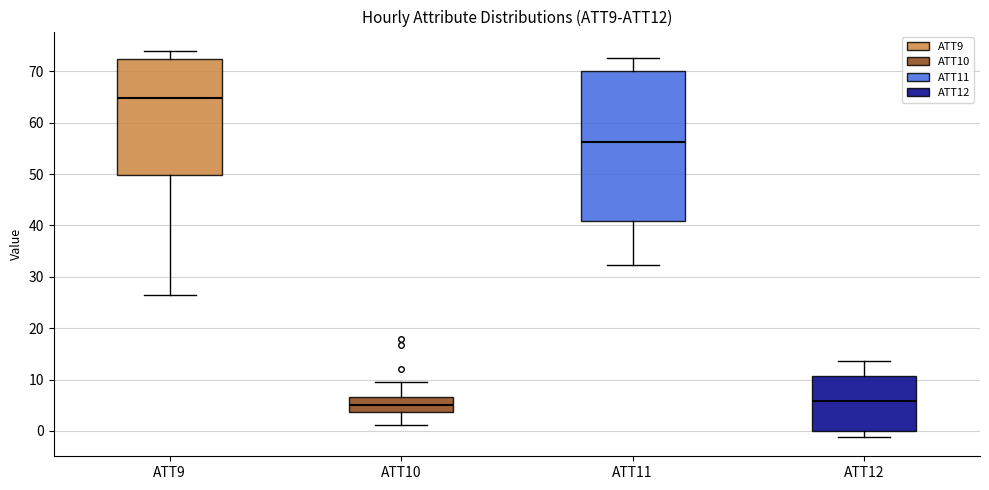

Reading left to right, read every box against the y-axis: the position of its median line, the range the box covers, and the ends of its whiskers. The values are not printed on the chart, so give them approximately, as read against the axis.

ATT9: median 65, box 50 to 72, whiskers 26 to 74
ATT10: median 5, box 4 to 7, whiskers 1 to 9
ATT11: median 56, box 41 to 70, whiskers 32 to 73
ATT12: median 6, box 0 to 11, whiskers -1 to 14